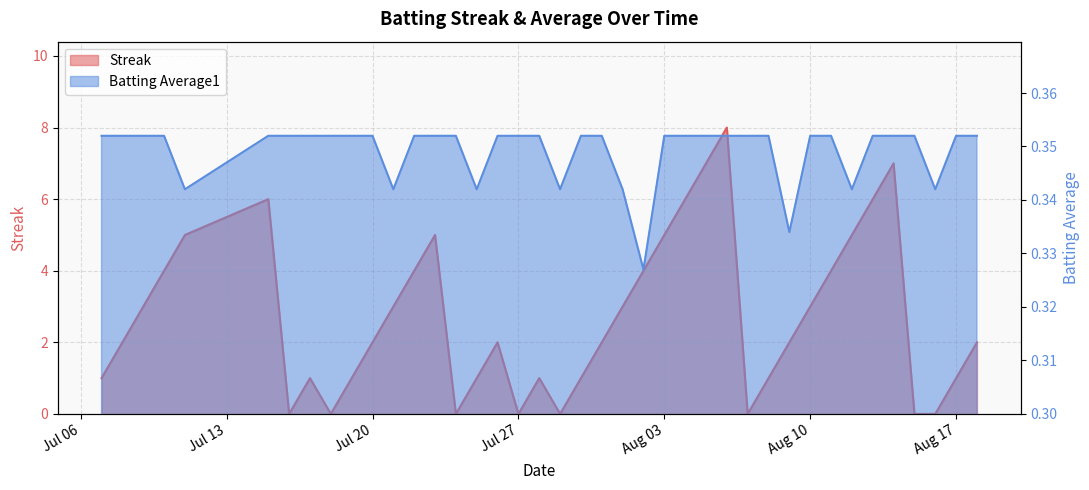

Reading right to left, list all the values displayed in this chart.

Streak: 2.0	1.0	0.0	0.0	7.0	6.0	5.0	4.0	3.0	2.0	1.0	0.0	8.0	7.0	6.0	5.0	4.0	3.0	2.0	1.0	0.0	1.0	0.0	2.0	1.0	0.0	5.0	4.0	3.0	2.0	1.0	0.0	1.0	0.0	6.0	5.0	4.0	3.0	2.0	1.0
Batting Average1: 0.4	0.4	0.3	0.4	0.4	0.4	0.3	0.4	0.4	0.3	0.4	0.4	0.4	0.4	0.4	0.4	0.3	0.3	0.4	0.4	0.3	0.4	0.4	0.4	0.3	0.4	0.4	0.4	0.3	0.4	0.4	0.4	0.4	0.4	0.4	0.3	0.4	0.4	0.4	0.4